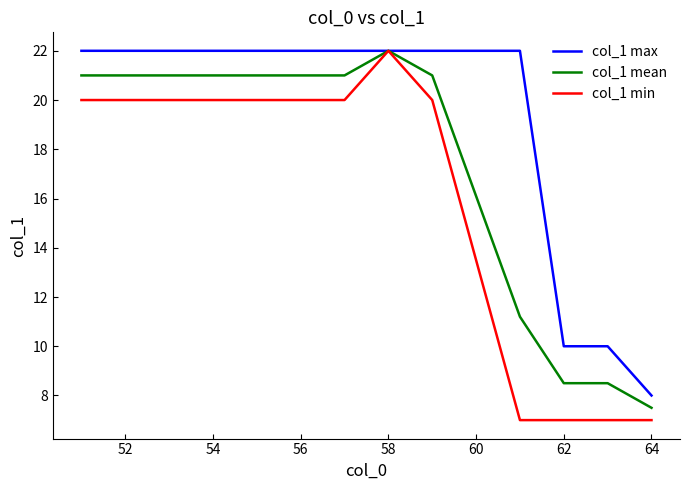

What is the minimum value shown in the chart?

7.0